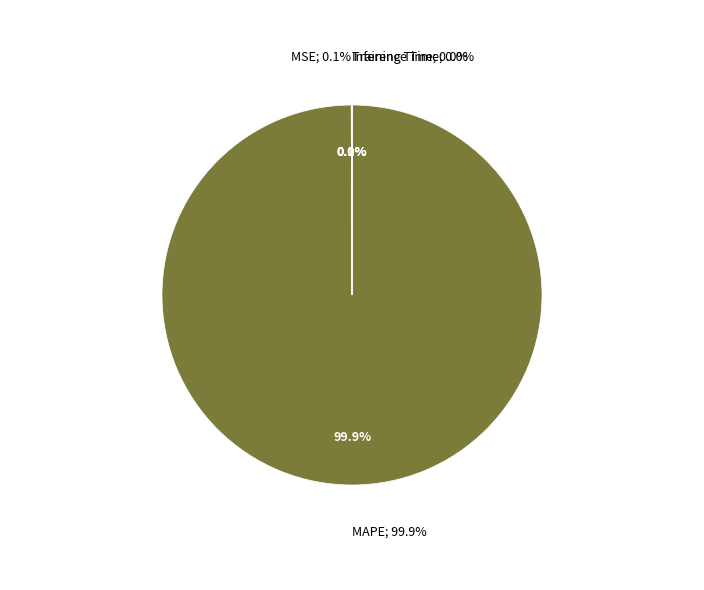

Count the number of slices in the pie.

5